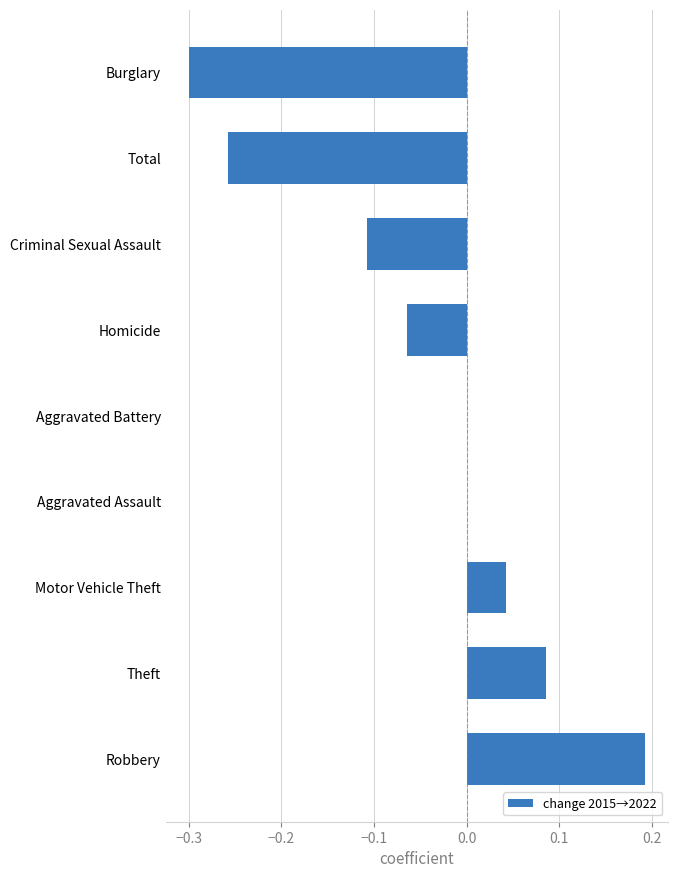

What is the sum of the values at Burglary and Total?

-0.6